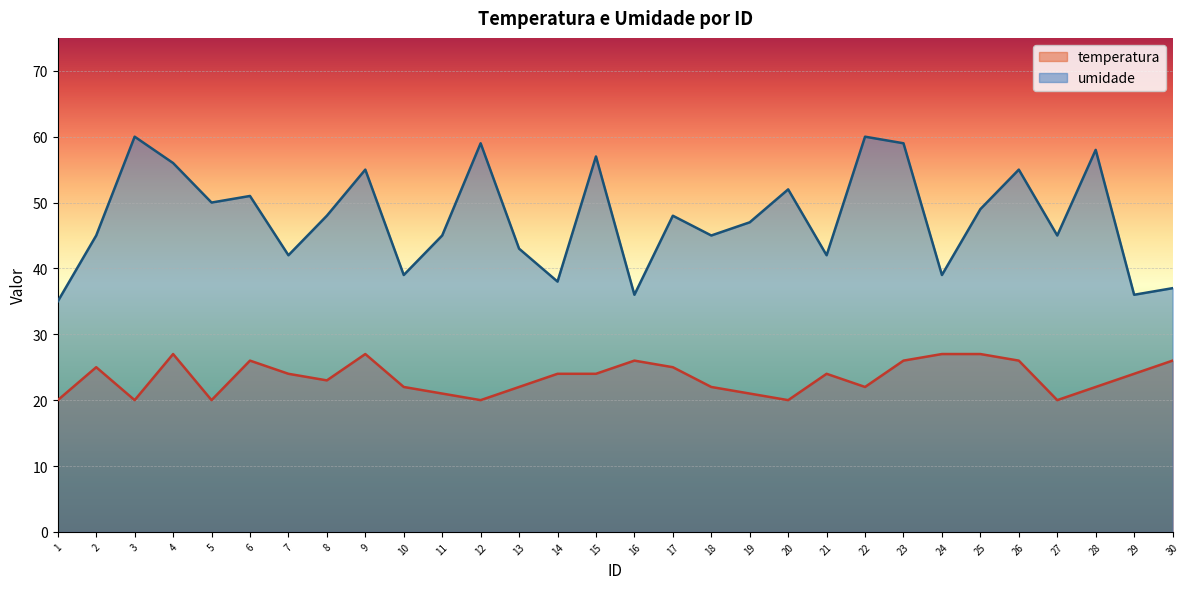

Which series has the widest spread of values?

umidade